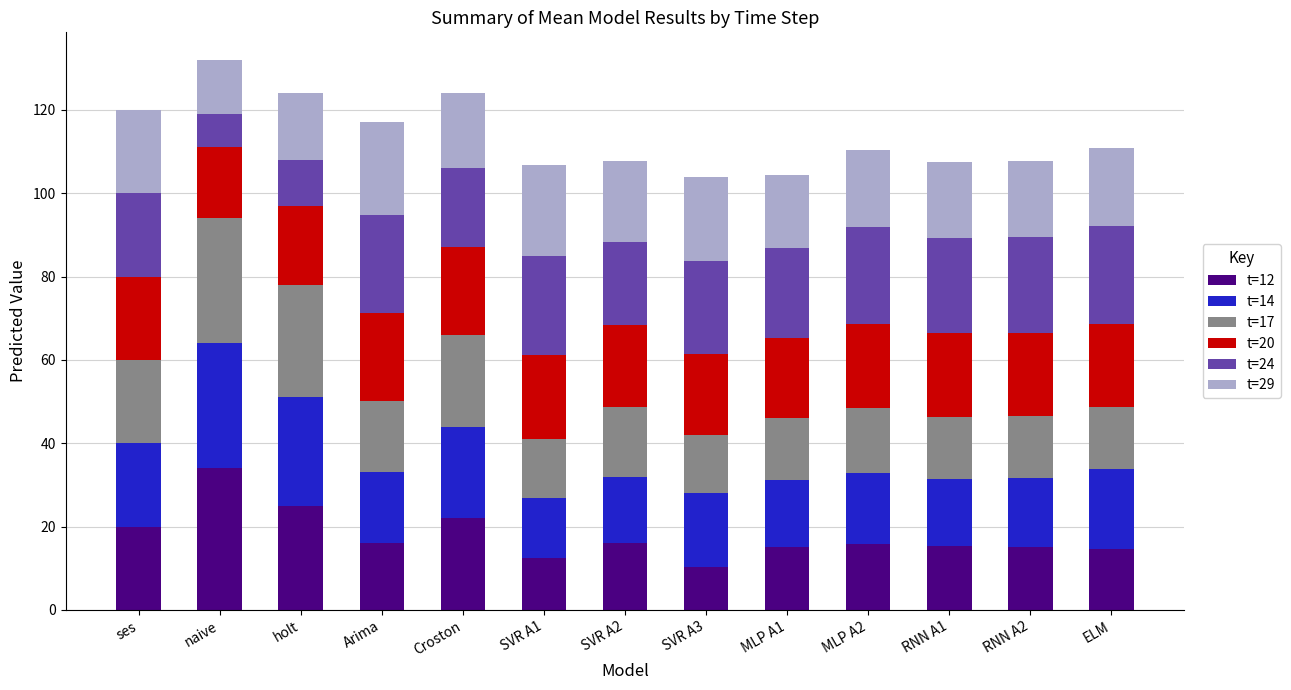

What is the lowest value of the t=12 series?

10.3